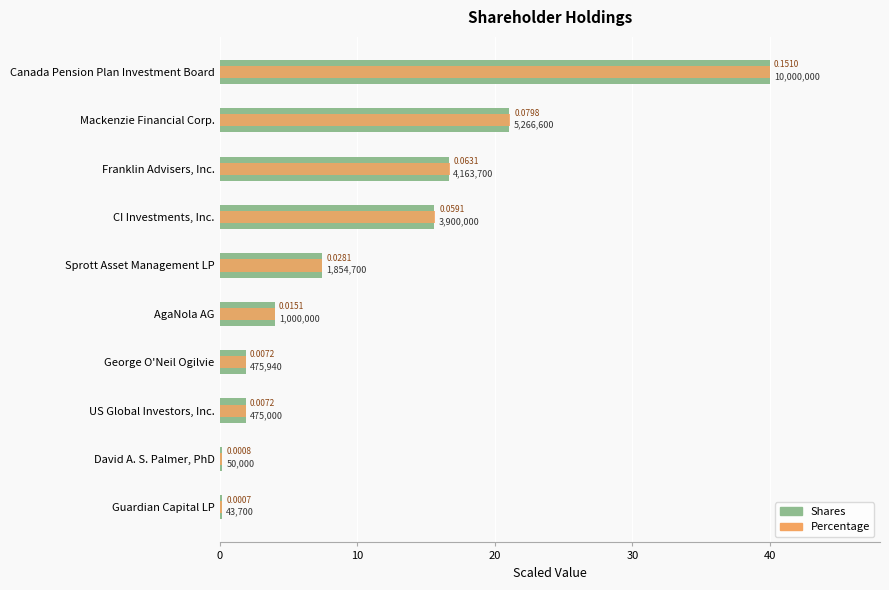

Which series has the largest total across all categories?

Percentage (scaled)